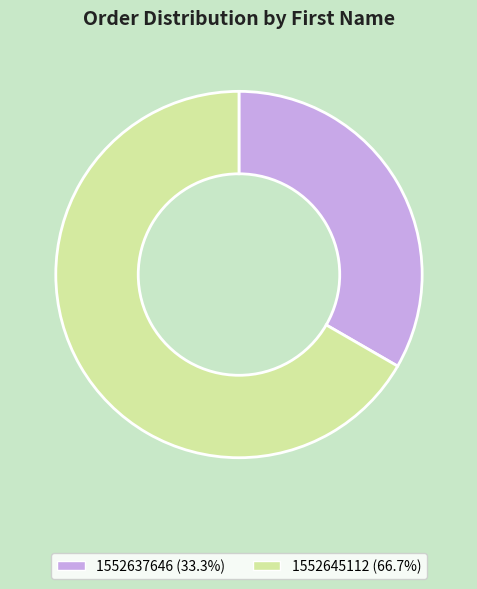

Between 1552645112 and 1552637646, which is larger?

1552645112